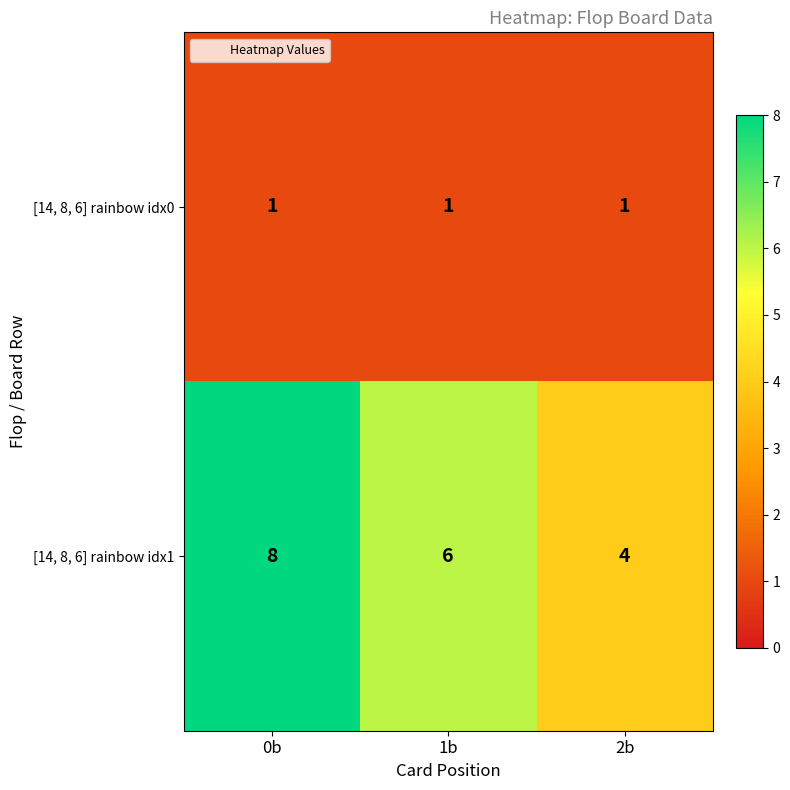

Reading left to right, extract all data points from this chart.

[14, 8, 6] rainbow idx0: 0b=1	1b=1	2b=1
[14, 8, 6] rainbow idx1: 0b=8	1b=6	2b=4